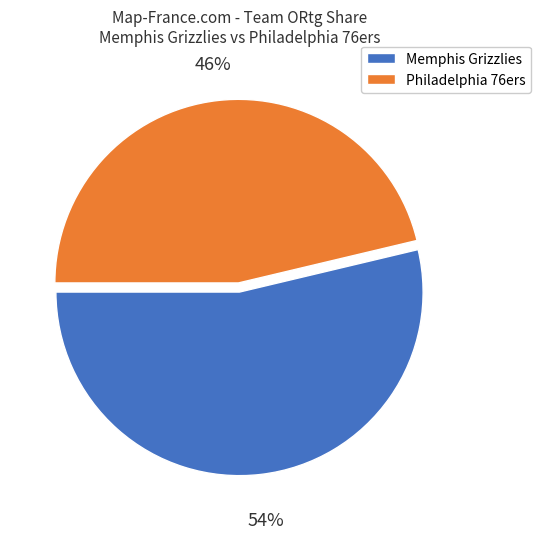

To the nearest percent, what percentage of the pie is Memphis Grizzlies?

54%